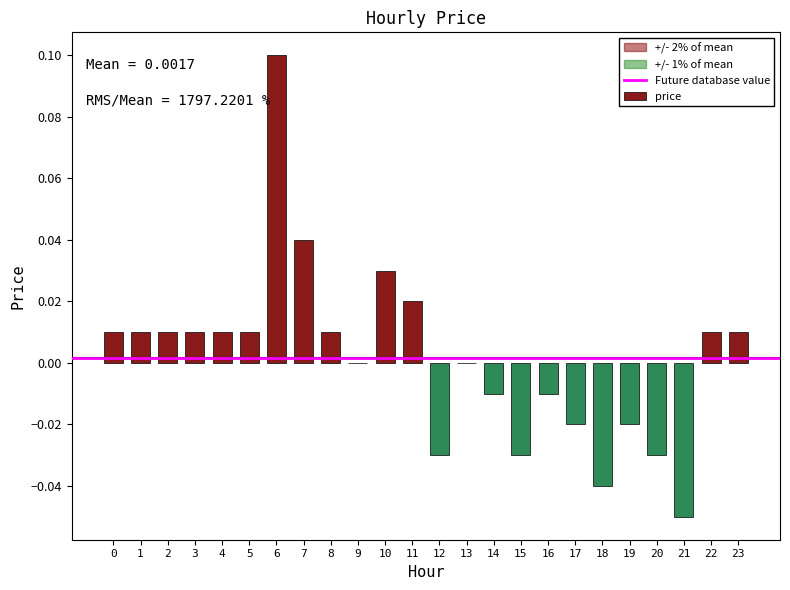

At which category does the chart reach its peak across all series?

6